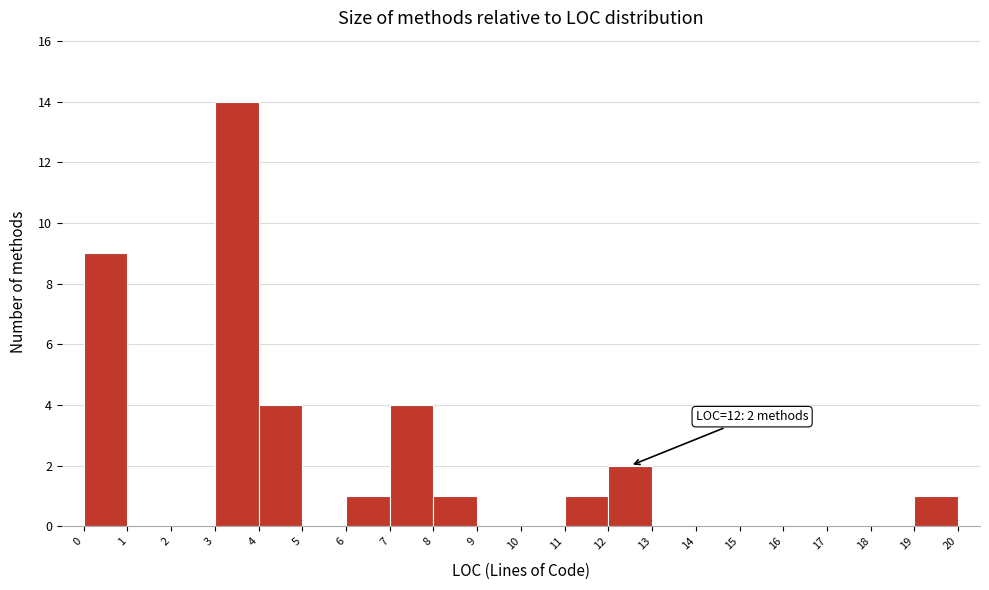

Over which range of the x-axis is the bar tallest?

3 to 4